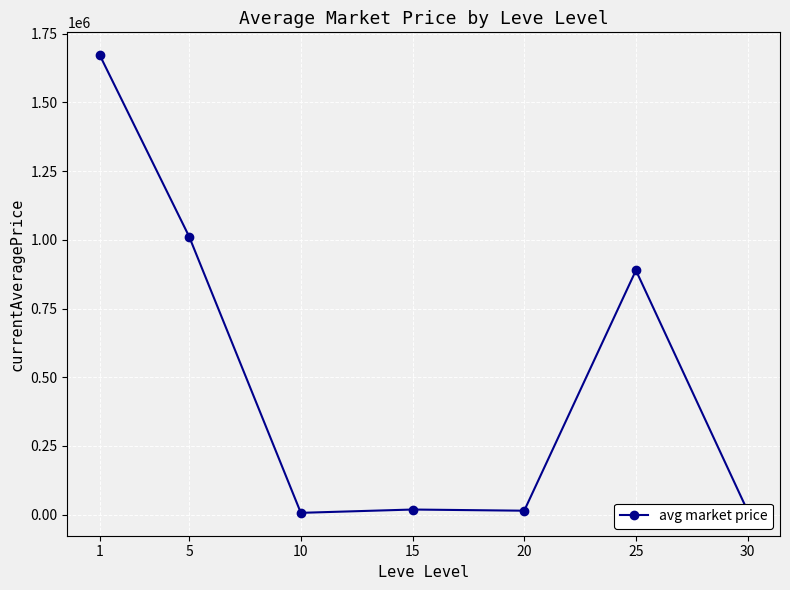

How many categories are shown in the chart?

7